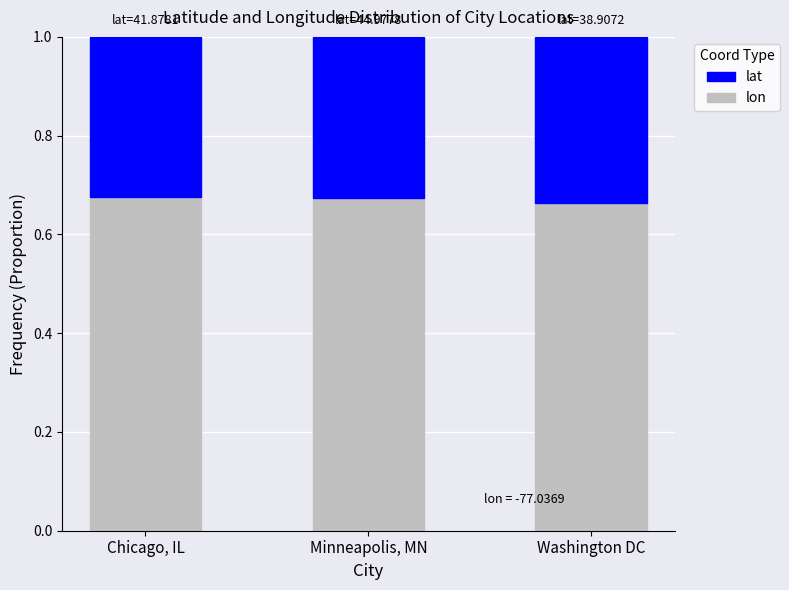

Rank the categories by lon value from highest to lowest.

Chicago, IL, Minneapolis, MN, Washington DC